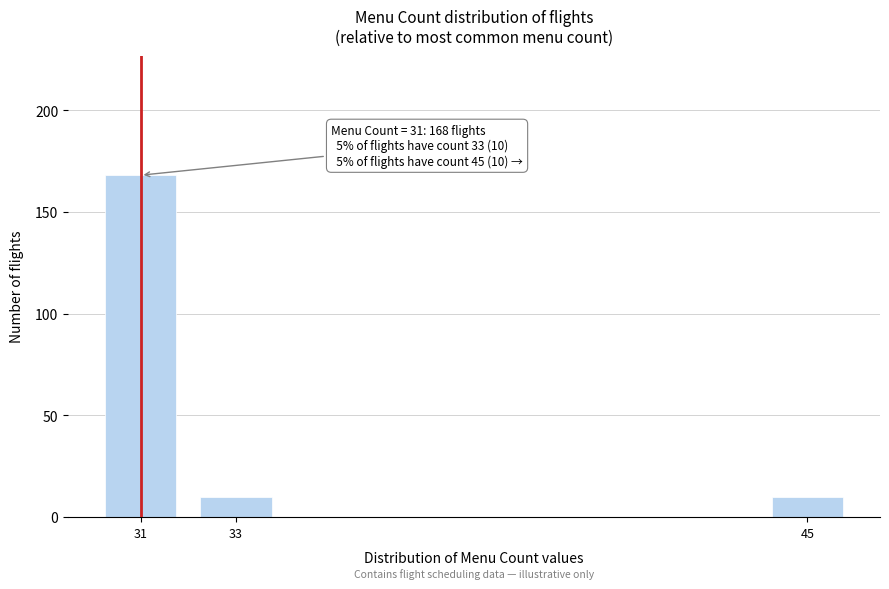

Reading left to right, list all the values displayed in this chart.

168	10	10